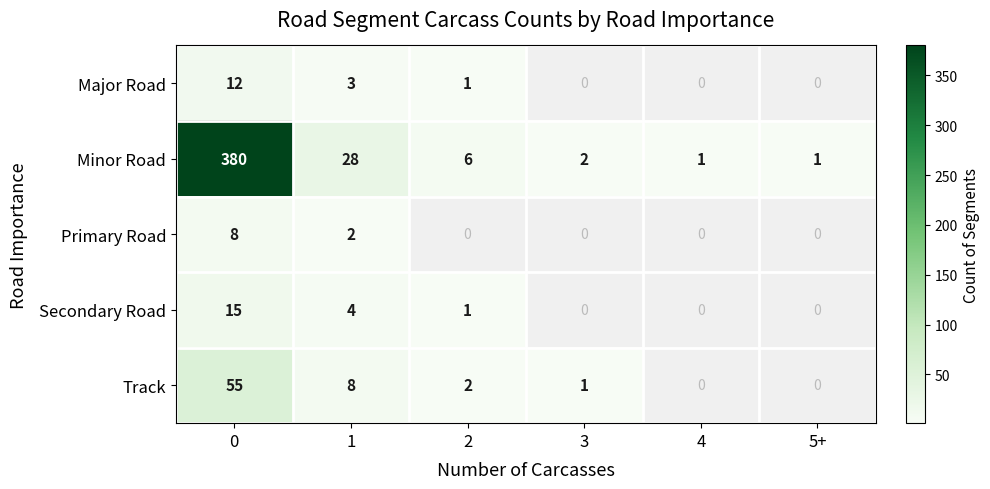

True or false: Minor Road has a value of 43 at 1.

False